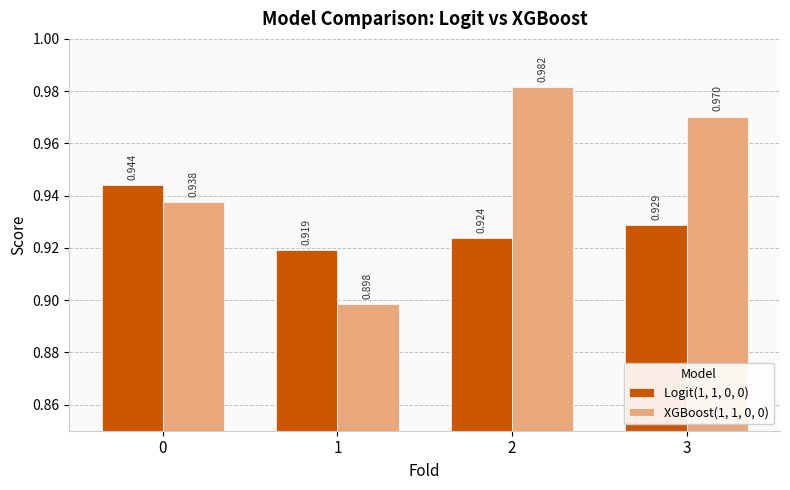

What value does the XGBoost(1, 1, 0, 0) series have at 0?

0.9